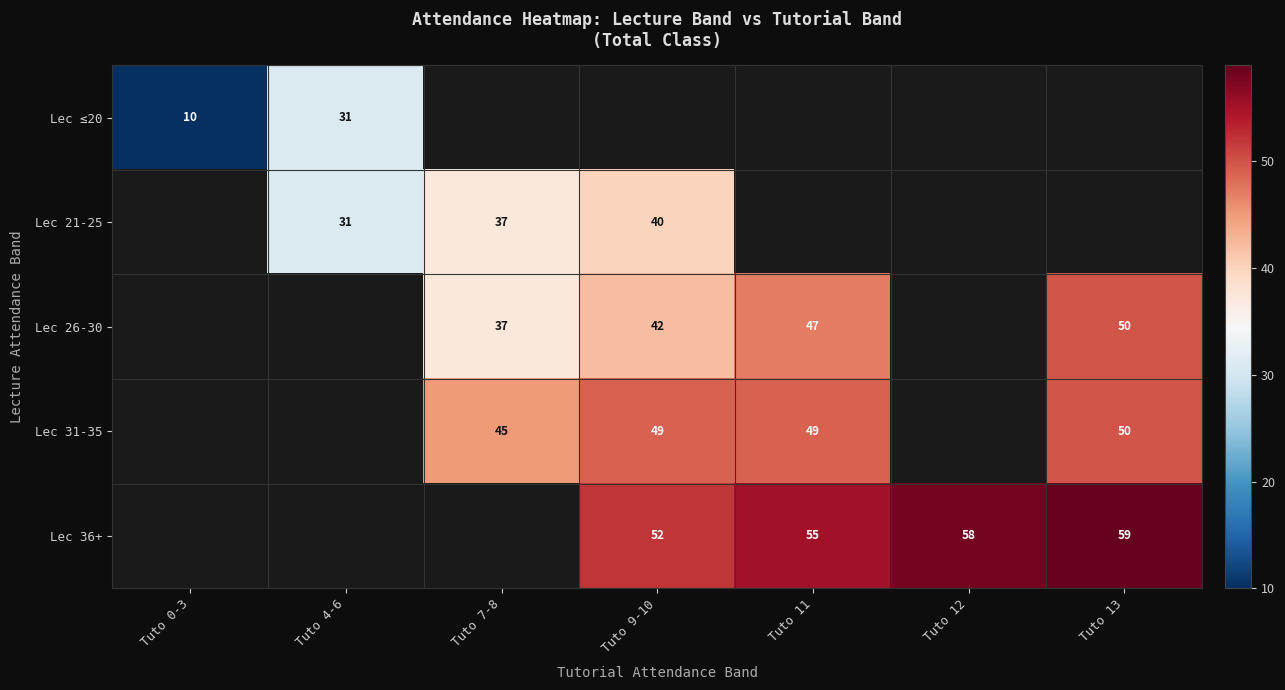

At which category is the sum across all series the highest?

Tuto 9-10